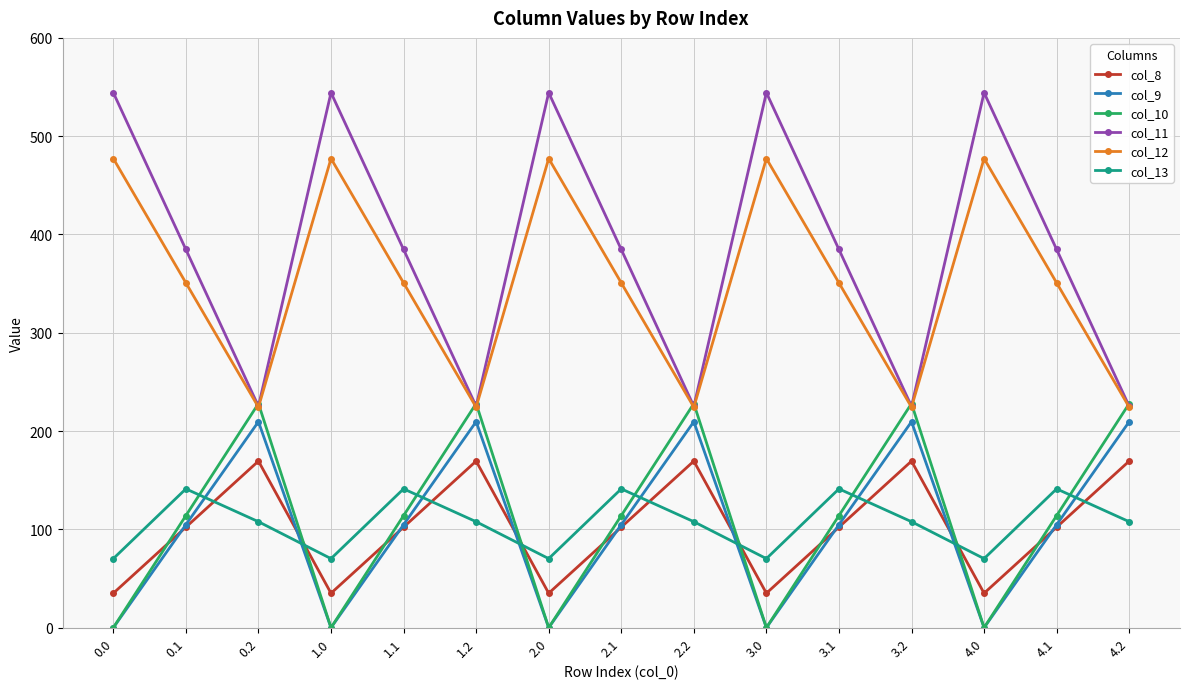

The value of col_8 at 0.1 is 133.1. True or false?

False